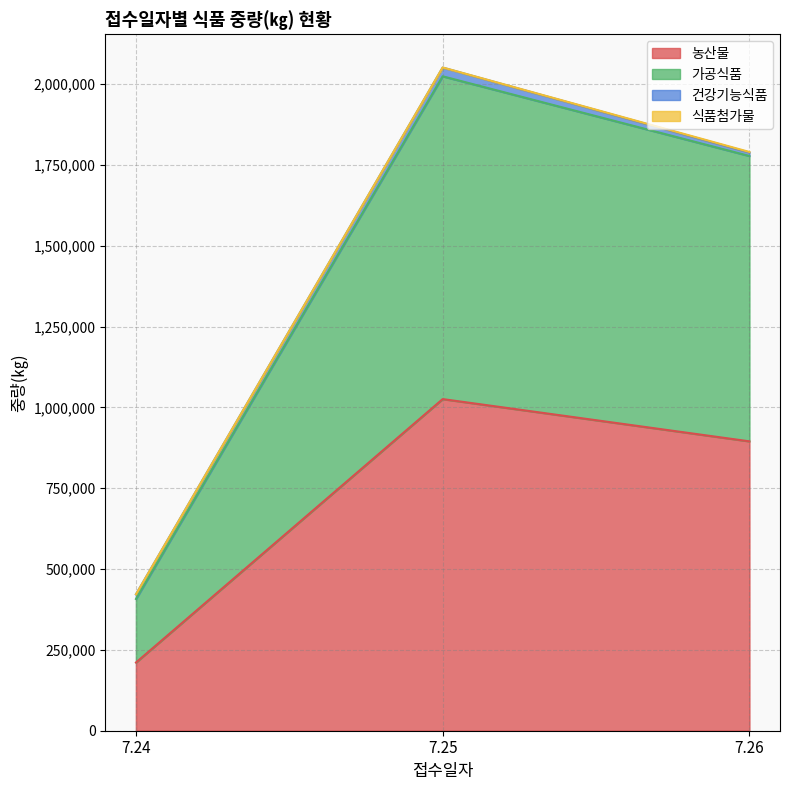

How many 농산물 values are between 210960 and 1025705?

3